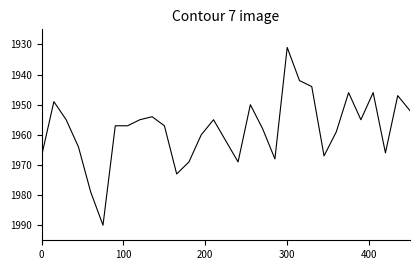

What is the difference between the maximum and minimum values?

59